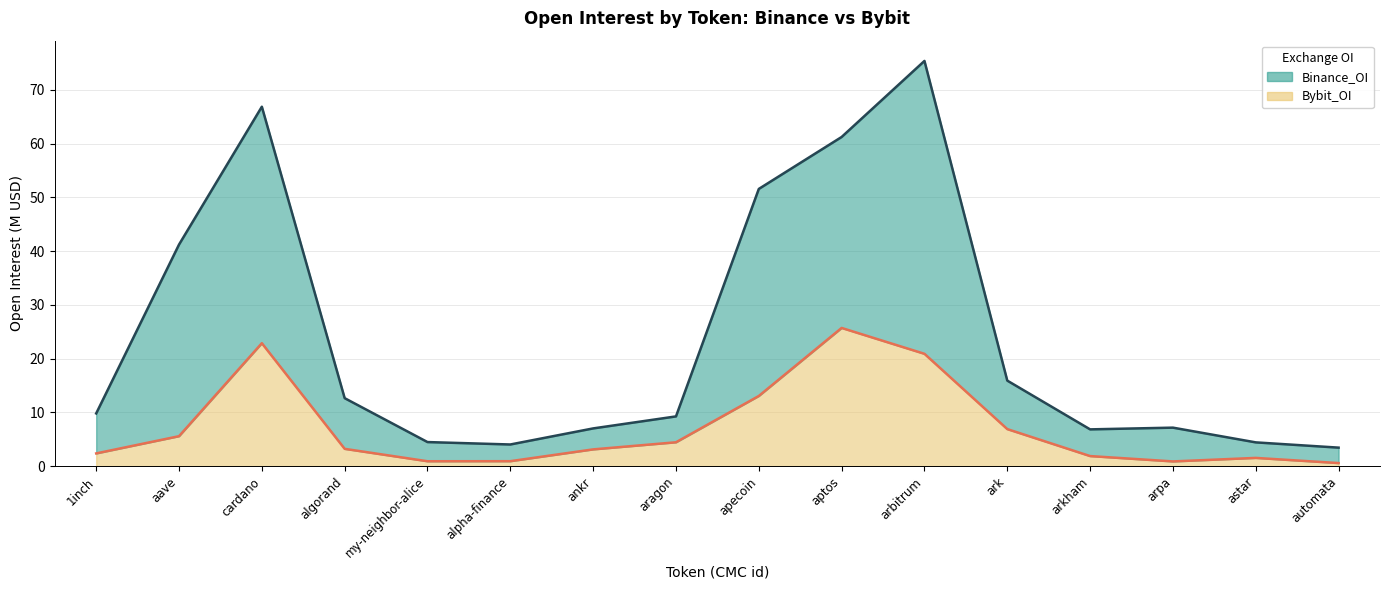

What is the difference between the maximum and minimum values in the Binance_OI series?

71944254